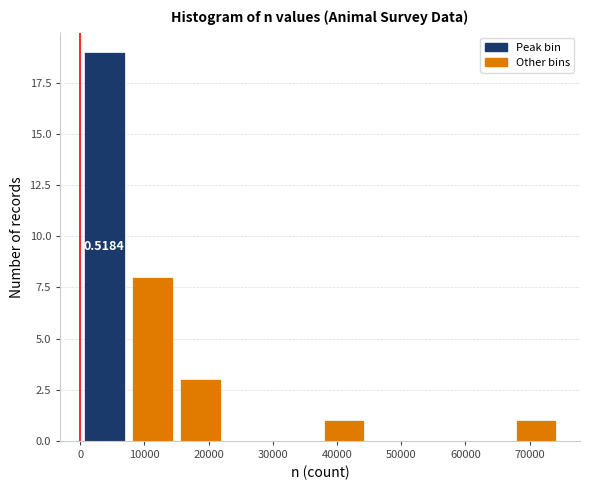

Over which range of the x-axis is the bar tallest?

0 to 7000